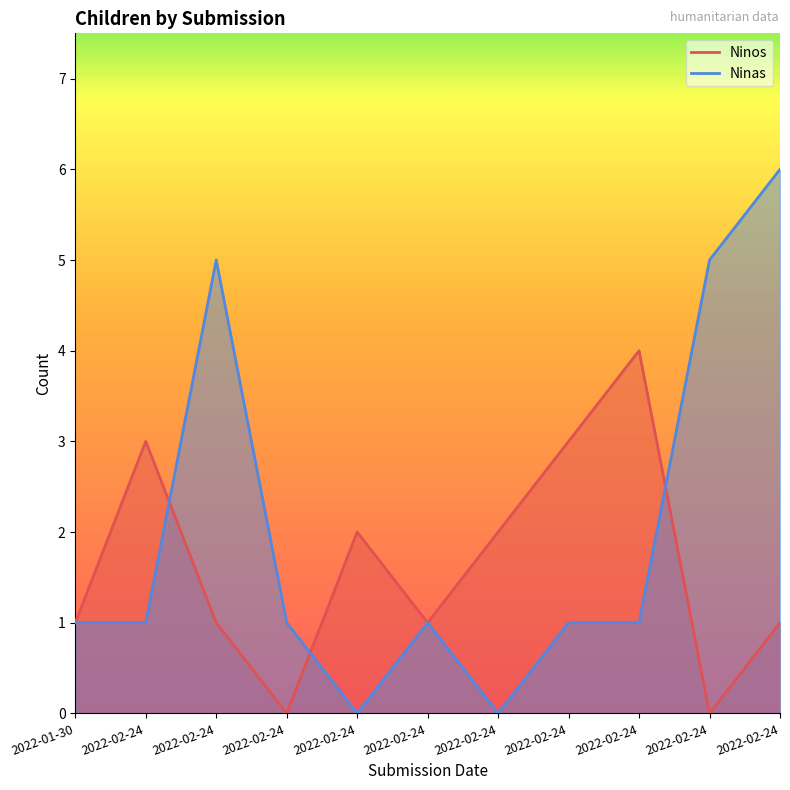

List the labels in order of Ninas value, largest first.

2022-02-24, 2022-02-24, 2022-02-24, 2022-01-30, 2022-02-24, 2022-02-24, 2022-02-24, 2022-02-24, 2022-02-24, 2022-02-24, 2022-02-24